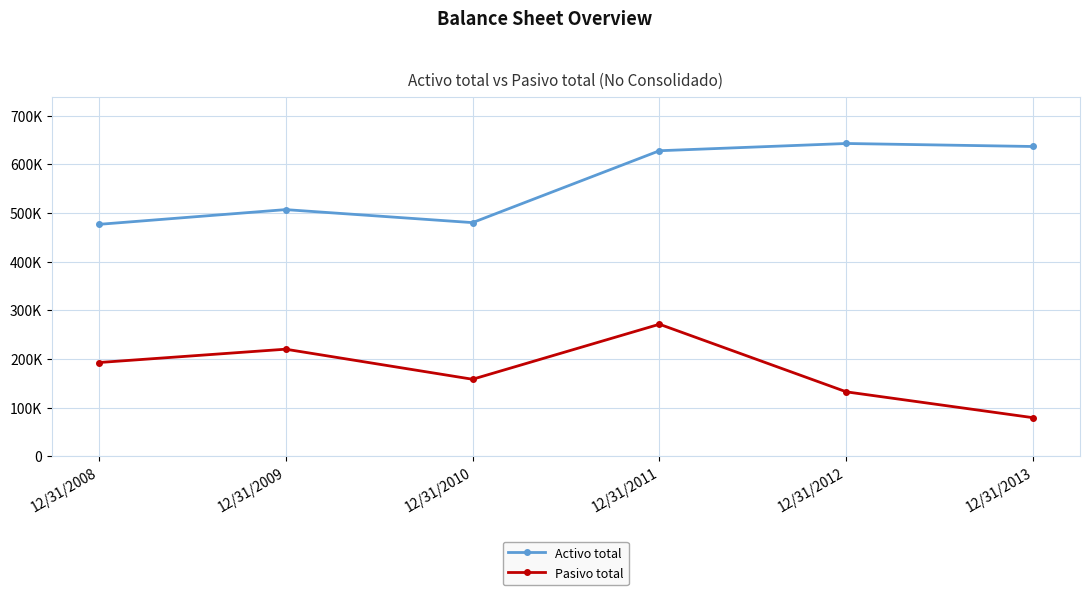

The value of Activo total at 12/31/2010 is 480265. True or false?

True